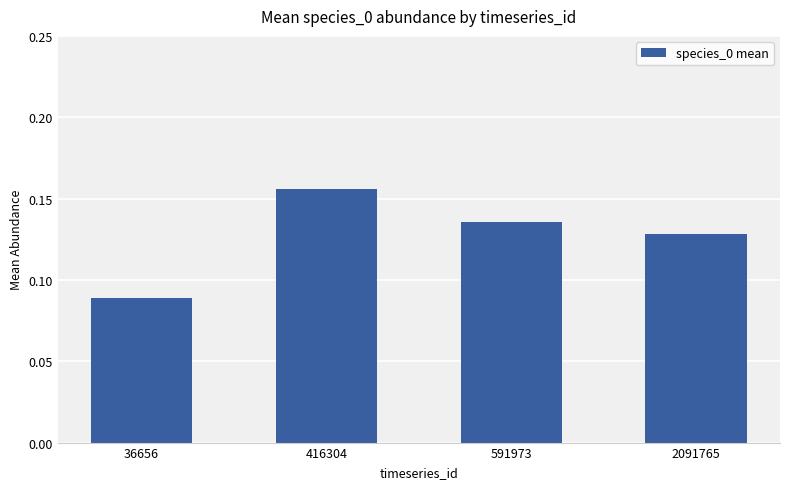

What is the sum of all values?

0.5